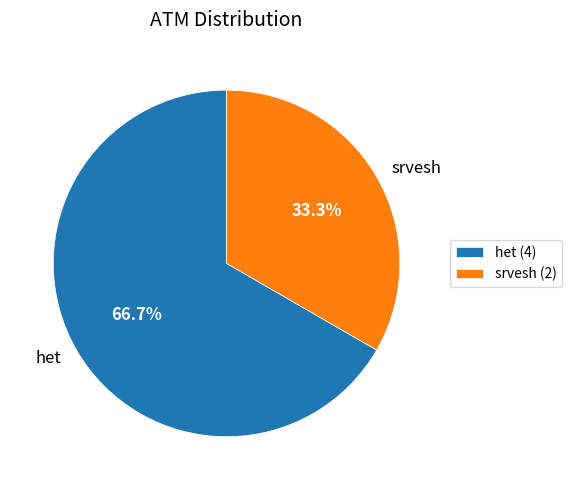

To the nearest percent, what is the average slice percentage?

50%